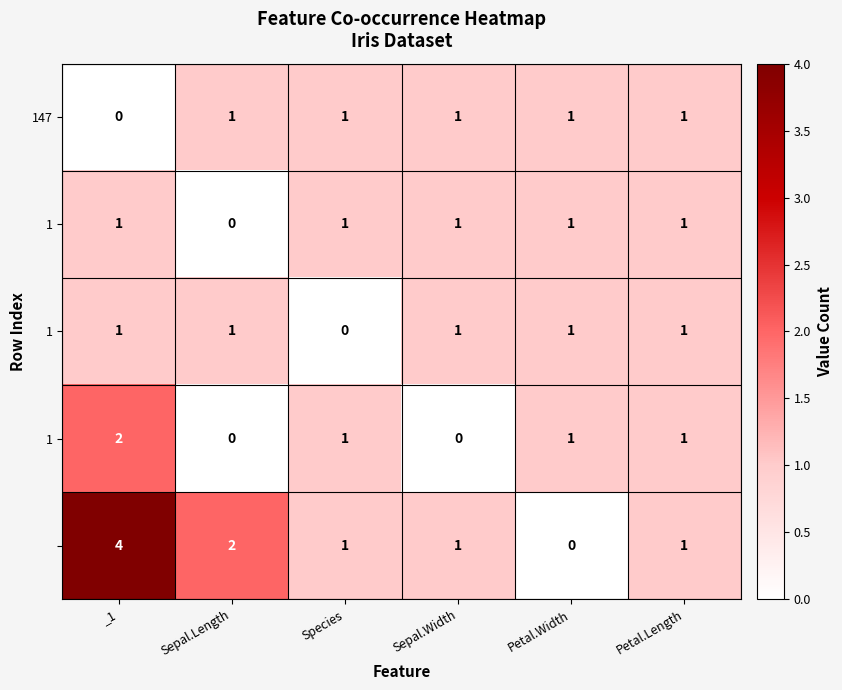

At how many categories does at least one series exceed 0?

6